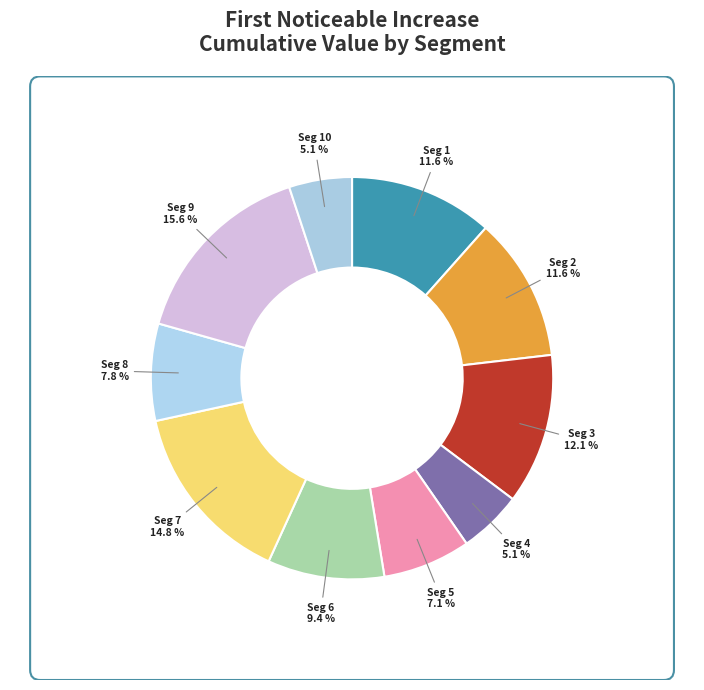

To the nearest percent, what is the difference between the largest and smallest slice percentages?

11%